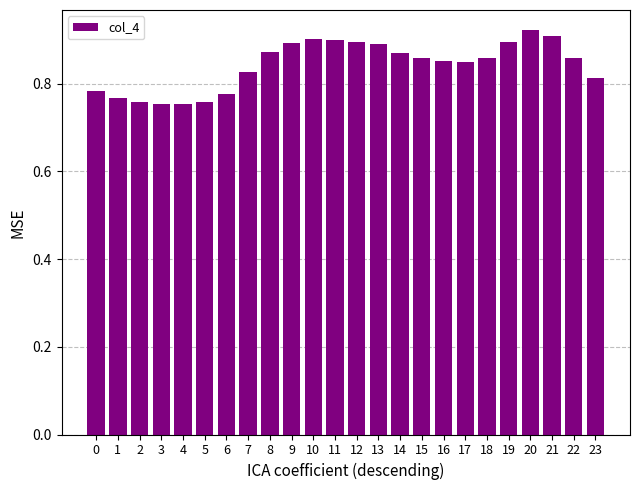

The value at 8 is 0.3. True or false?

False